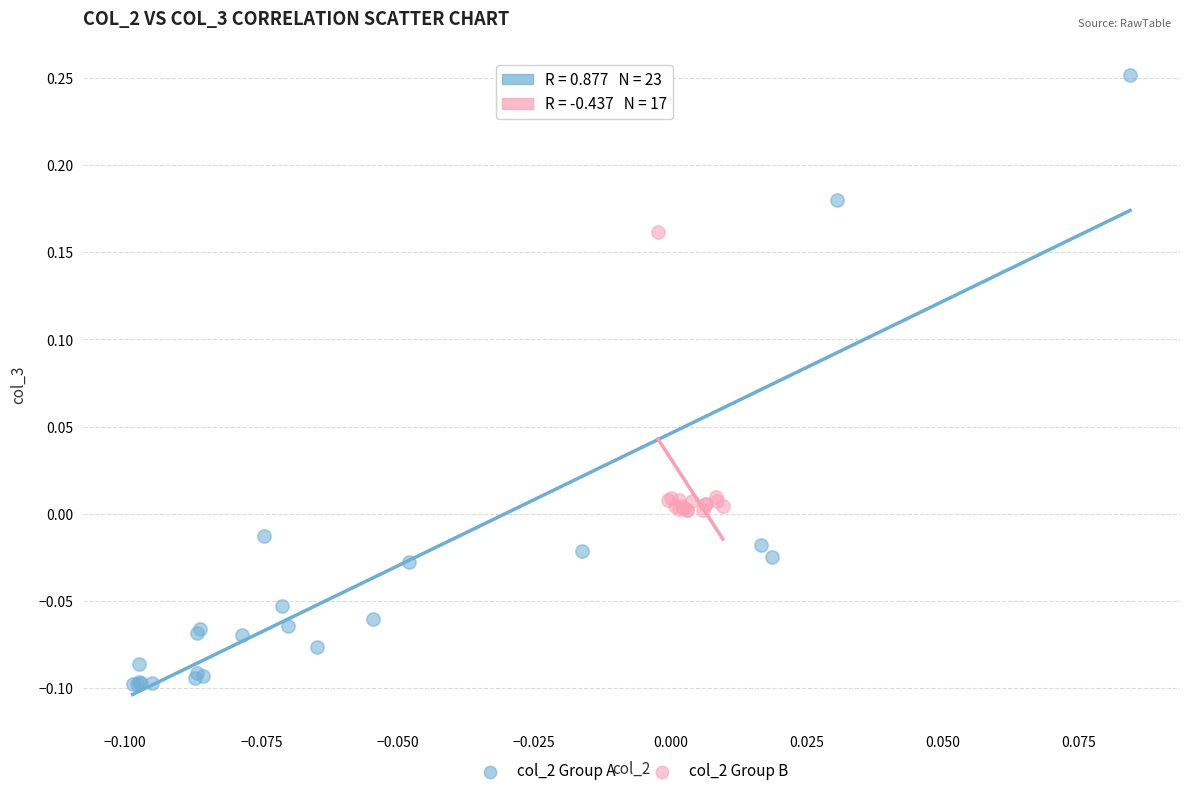

Which series has the widest spread of Y values?

col_2 Group A